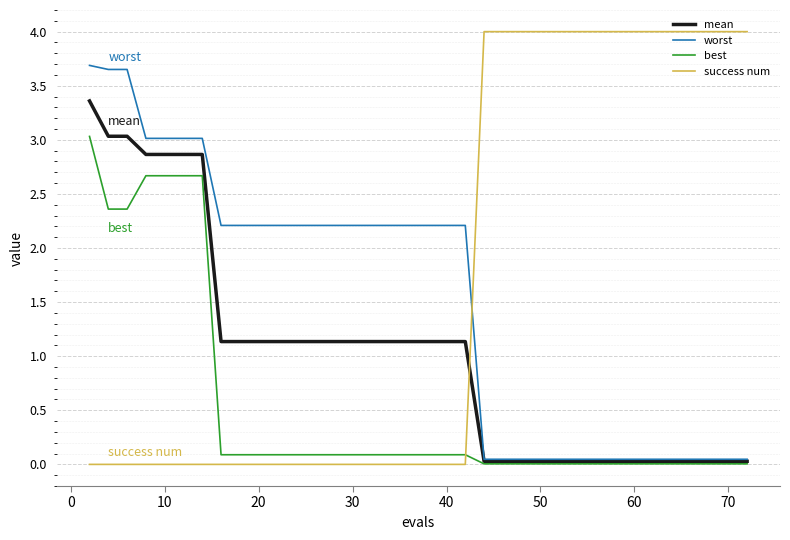

What is the highest value of the best series?

3.0